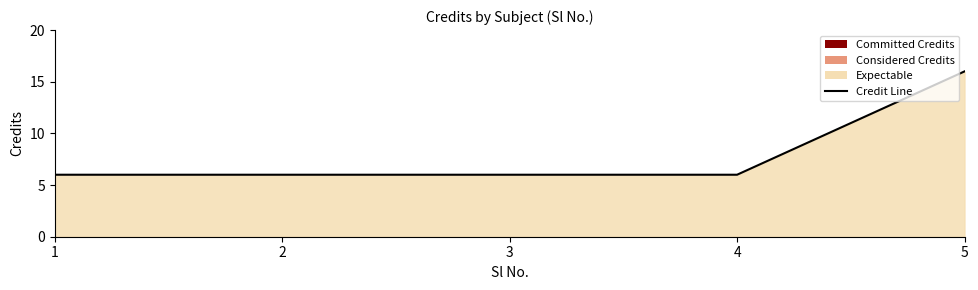

Reading right to left, what are all the values shown in this chart?

5=16	4=6	3=6	2=6	1=6